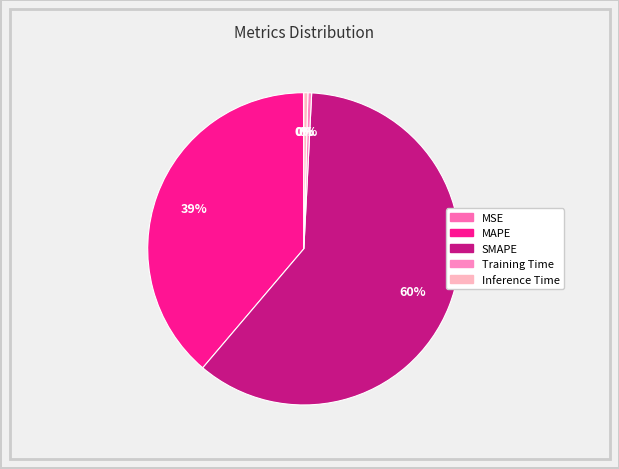

To the nearest percent, what portion does MAPE represent?

39%